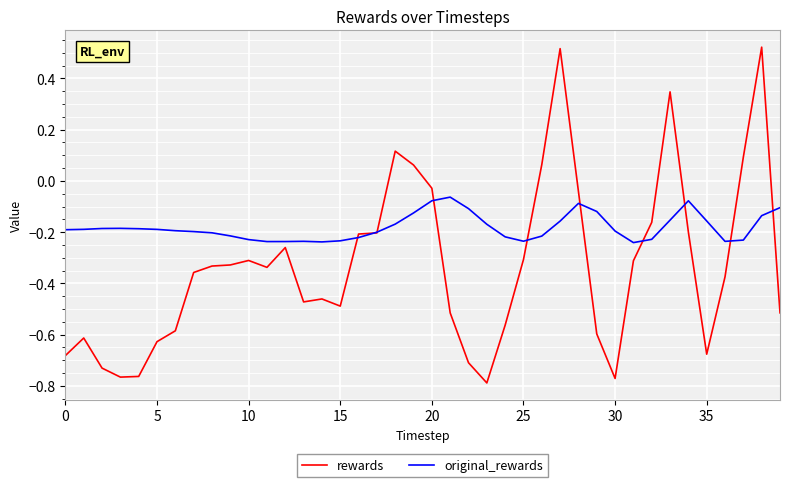

Which series has the largest total across all categories?

original_rewards